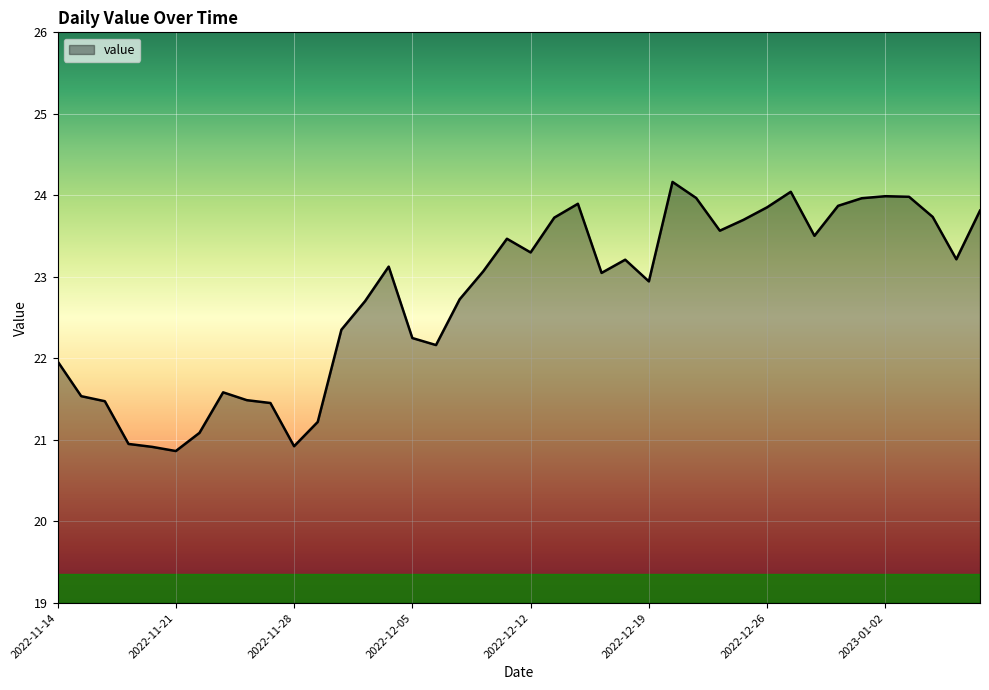

What is the maximum value shown in the chart?

24.2